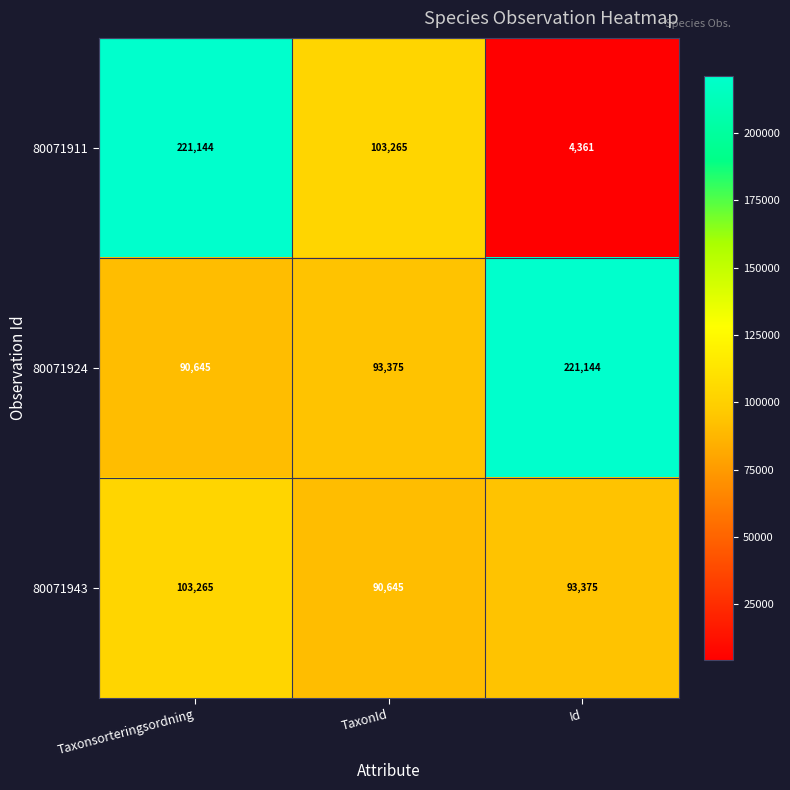

Which series has the largest total across all categories?

80071924